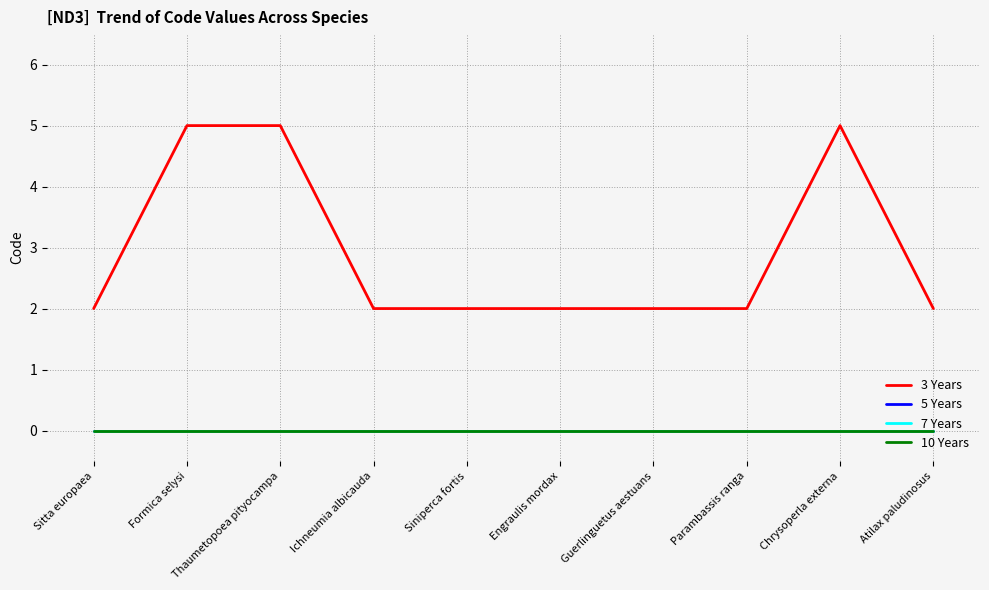

Reading left to right, list all the values displayed in this chart.

3 Years: Sitta europaea=2	Formica selysi=5	Thaumetopoea pityocampa=5	Ichneumia albicauda=2	Siniperca fortis=2	Engraulis mordax=2	Guerlinguetus aestuans=2	Parambassis ranga=2	Chrysoperla externa=5	Atilax paludinosus=2
5 Years: Sitta europaea=0	Formica selysi=0	Thaumetopoea pityocampa=0	Ichneumia albicauda=0	Siniperca fortis=0	Engraulis mordax=0	Guerlinguetus aestuans=0	Parambassis ranga=0	Chrysoperla externa=0	Atilax paludinosus=0
7 Years: Sitta europaea=0	Formica selysi=0	Thaumetopoea pityocampa=0	Ichneumia albicauda=0	Siniperca fortis=0	Engraulis mordax=0	Guerlinguetus aestuans=0	Parambassis ranga=0	Chrysoperla externa=0	Atilax paludinosus=0
10 Years: Sitta europaea=0	Formica selysi=0	Thaumetopoea pityocampa=0	Ichneumia albicauda=0	Siniperca fortis=0	Engraulis mordax=0	Guerlinguetus aestuans=0	Parambassis ranga=0	Chrysoperla externa=0	Atilax paludinosus=0